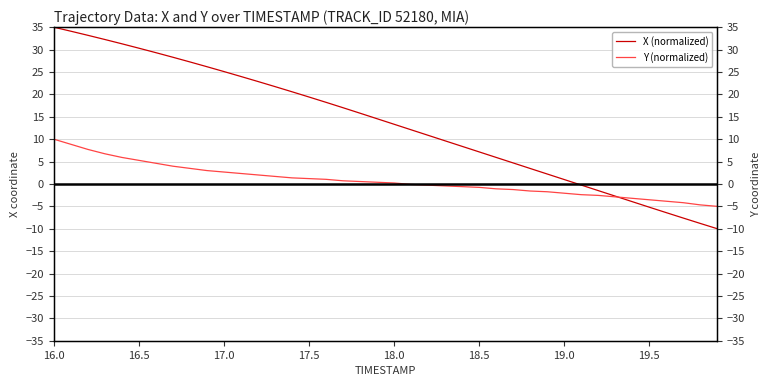

Is it true that X (normalized) equals -15.4 at 38?

False